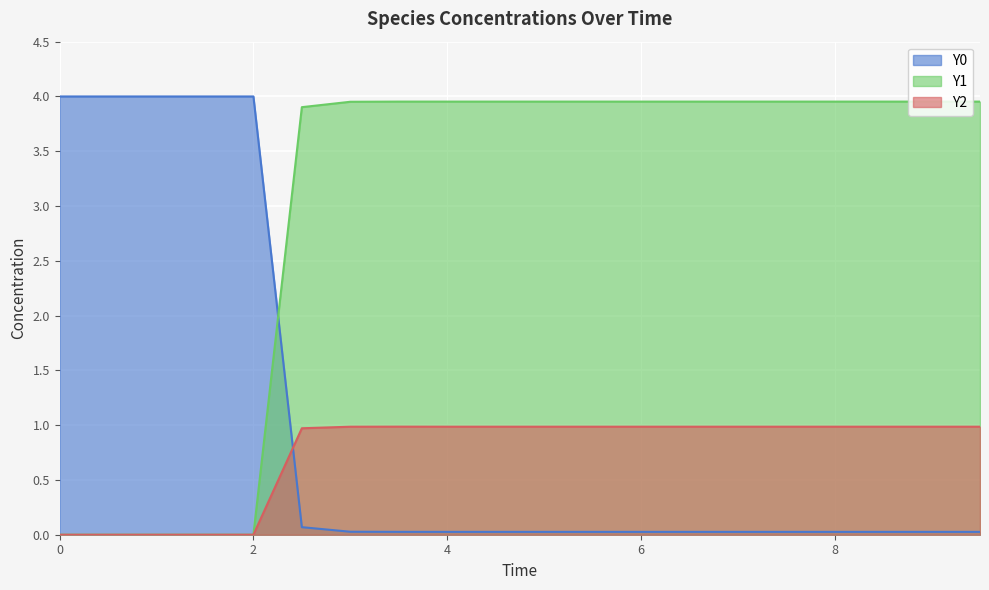

At which category does Y1 reach its first local peak?

3.5